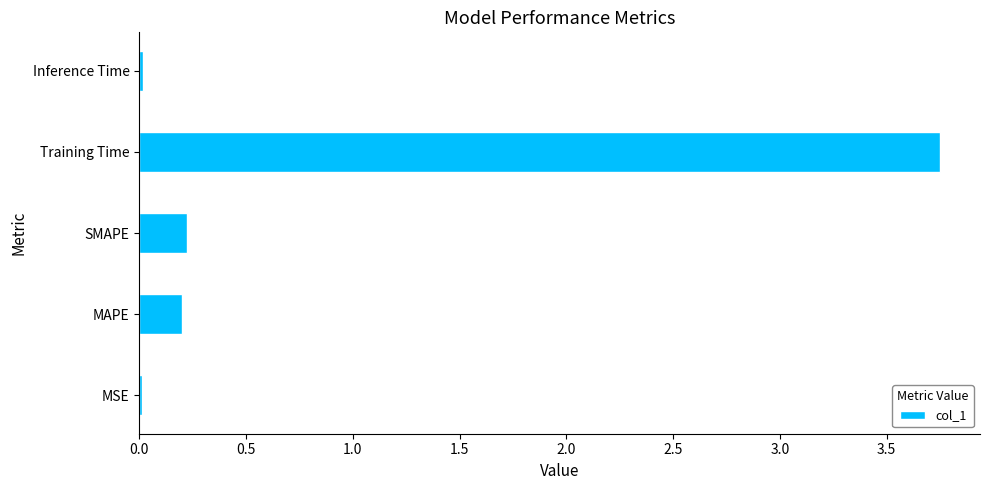

What is the average value?

0.8